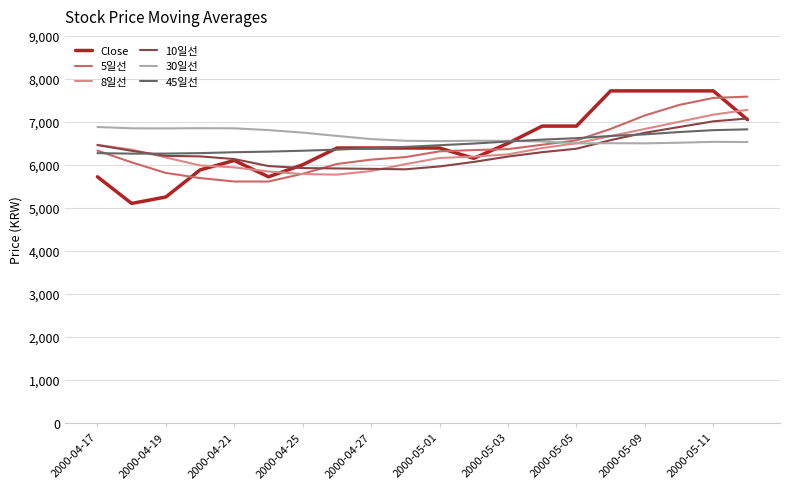

What is the smallest value displayed?

5100.0